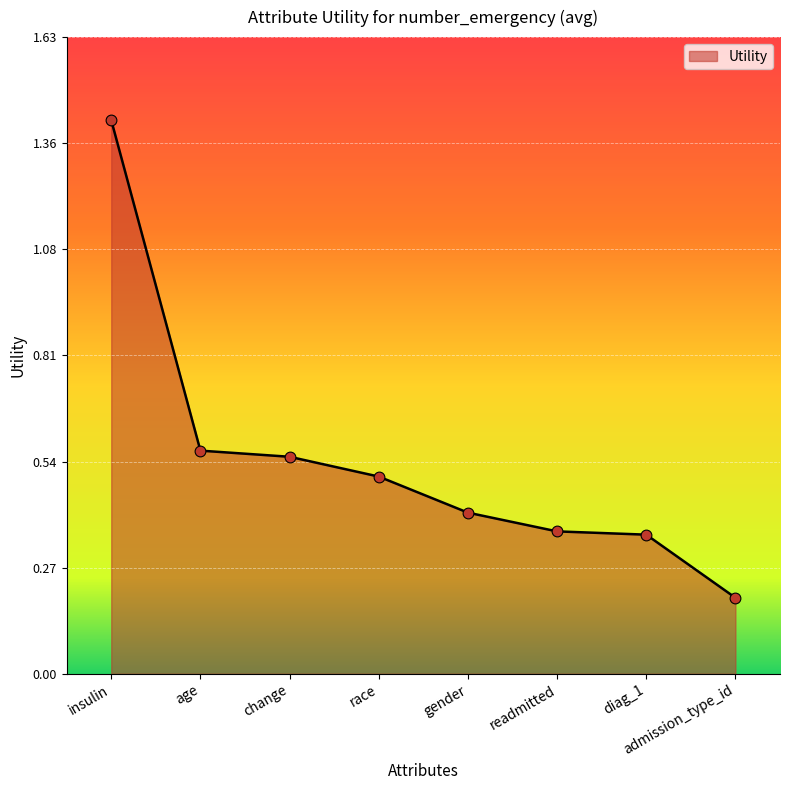

Between admission_type_id and gender, which is larger?

gender